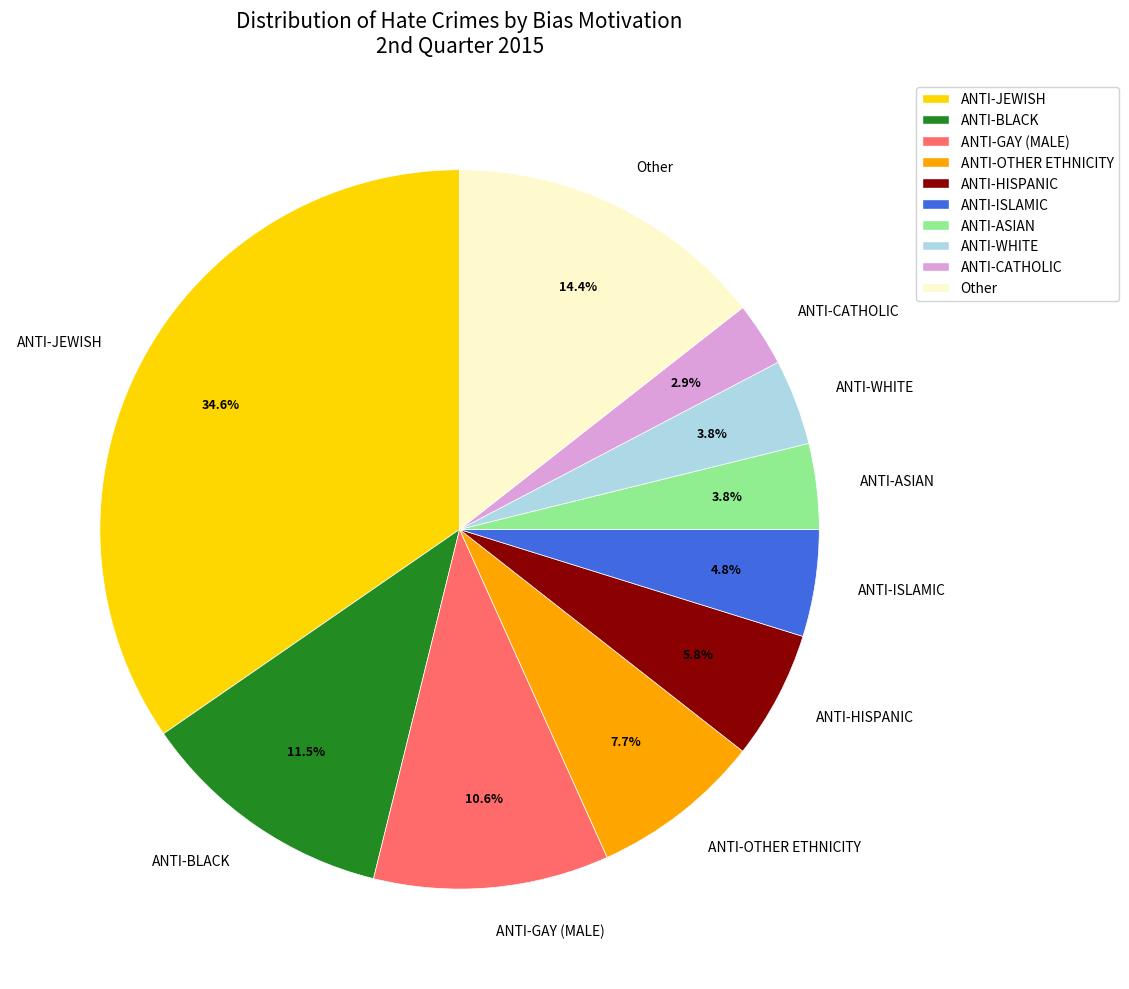

To the nearest percent, what percentage of the pie is ANTI-JEWISH?

35%